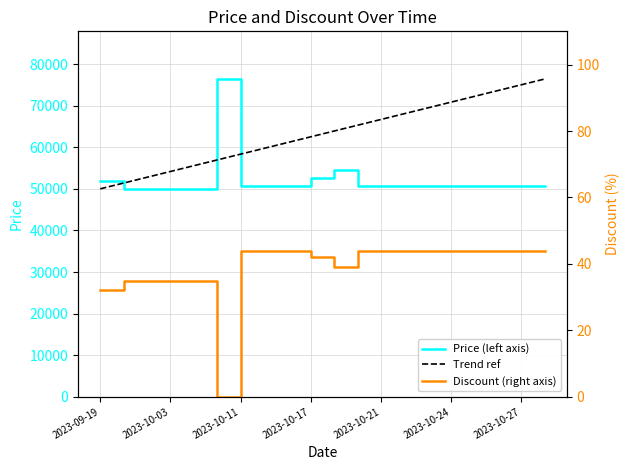

At which category is the sum across all series the highest?

2023-10-09